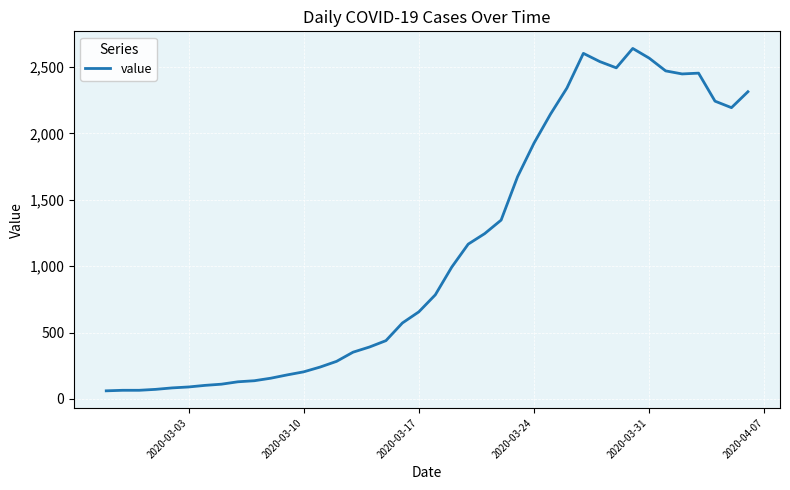

How many lines are shown in the chart?

1